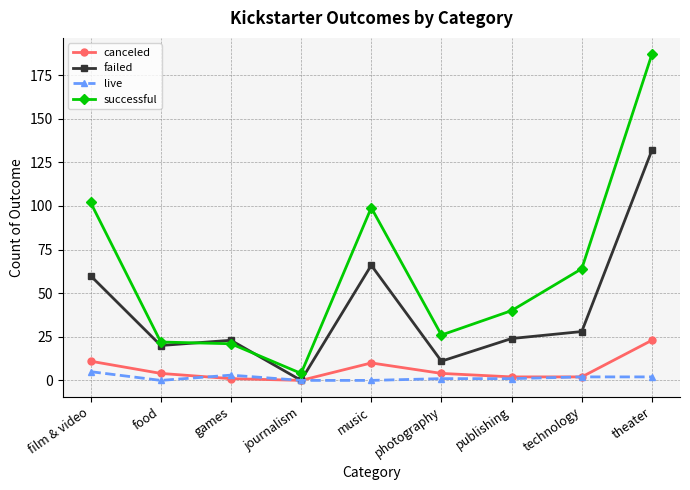

What is the greatest value displayed?

187